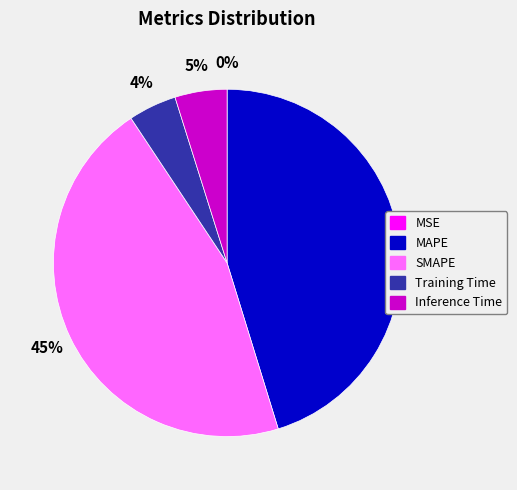

Between MAPE and Inference Time, which is larger?

MAPE